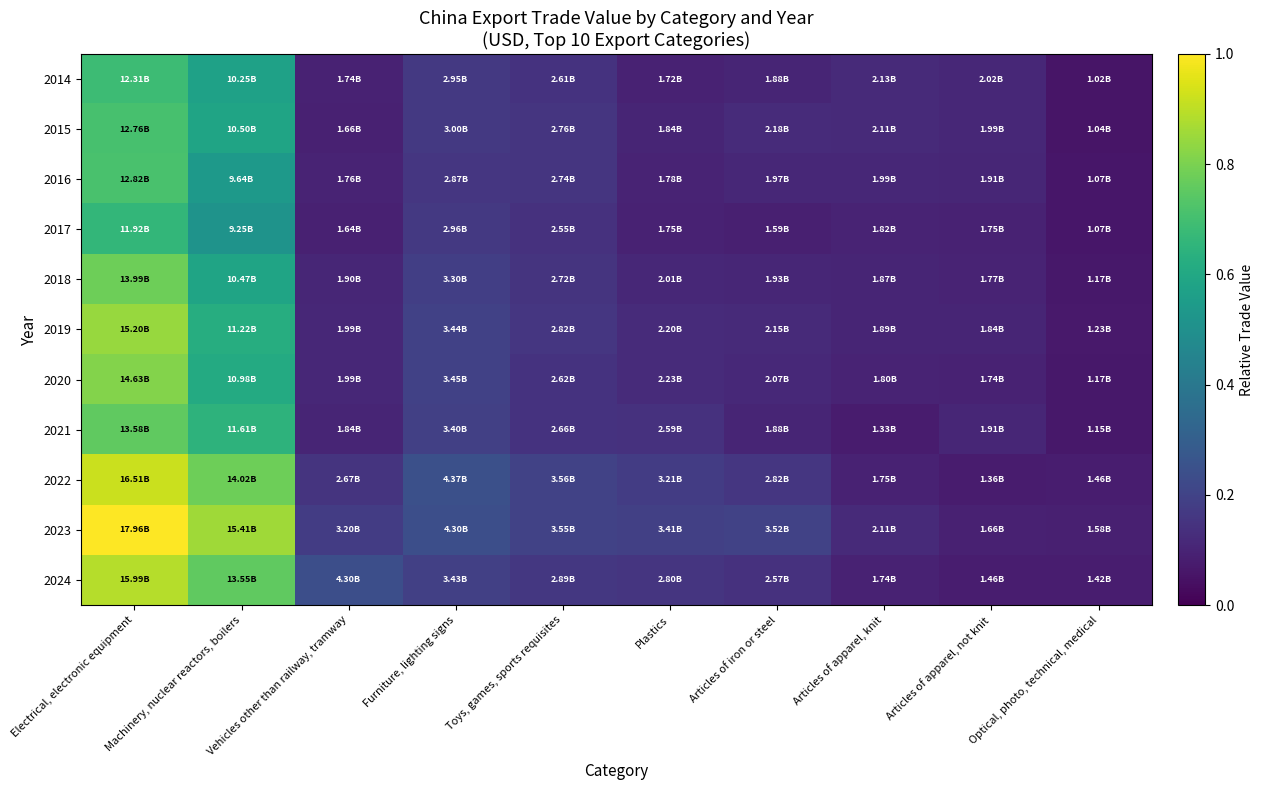

At how many categories does at least one series exceed 0?

10